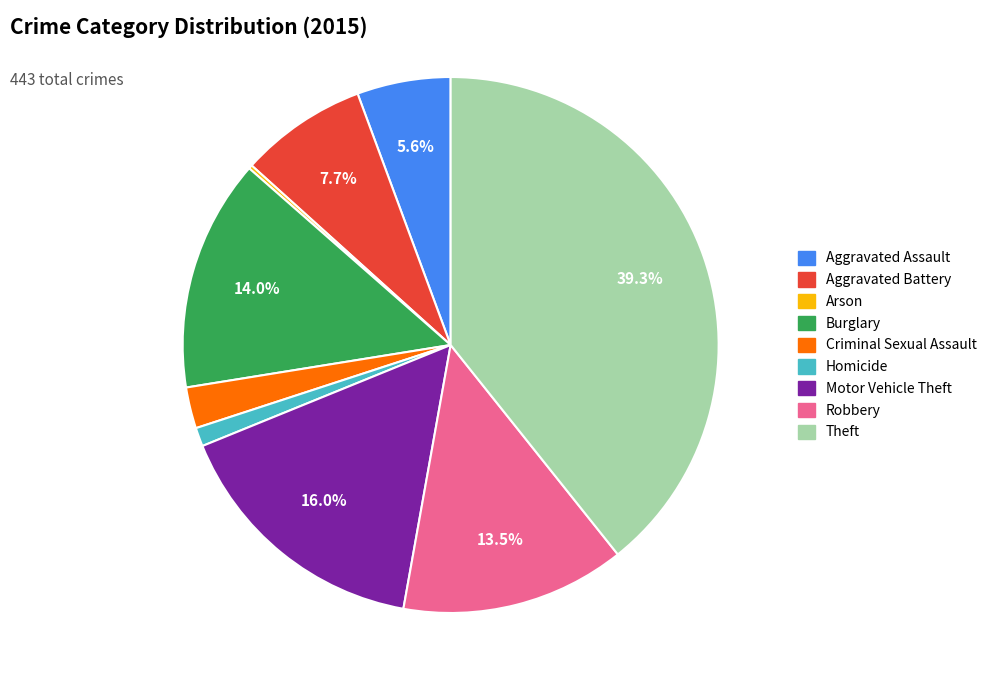

What portion of the pie excludes Aggravated Assault?

94.4%